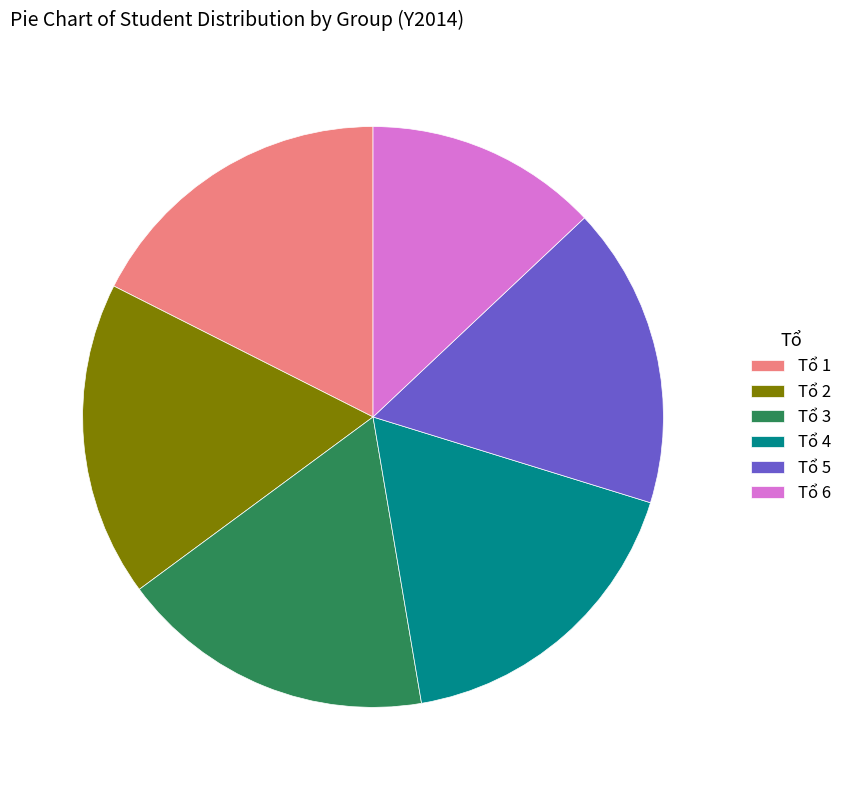

Is Tổ 3 the majority of the pie?

No